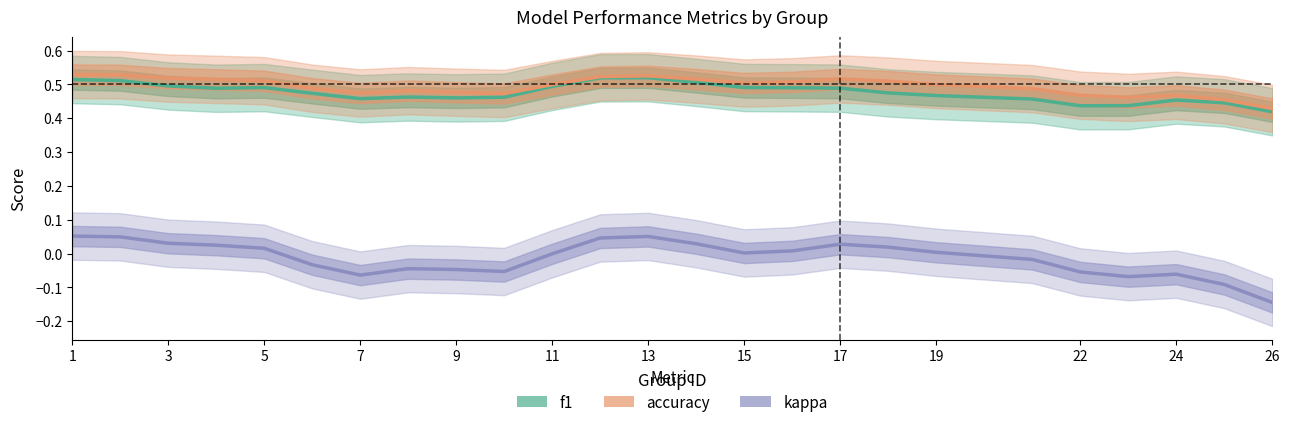

In accuracy, how many points are lower than both neighbors (excluding endpoints)?

4